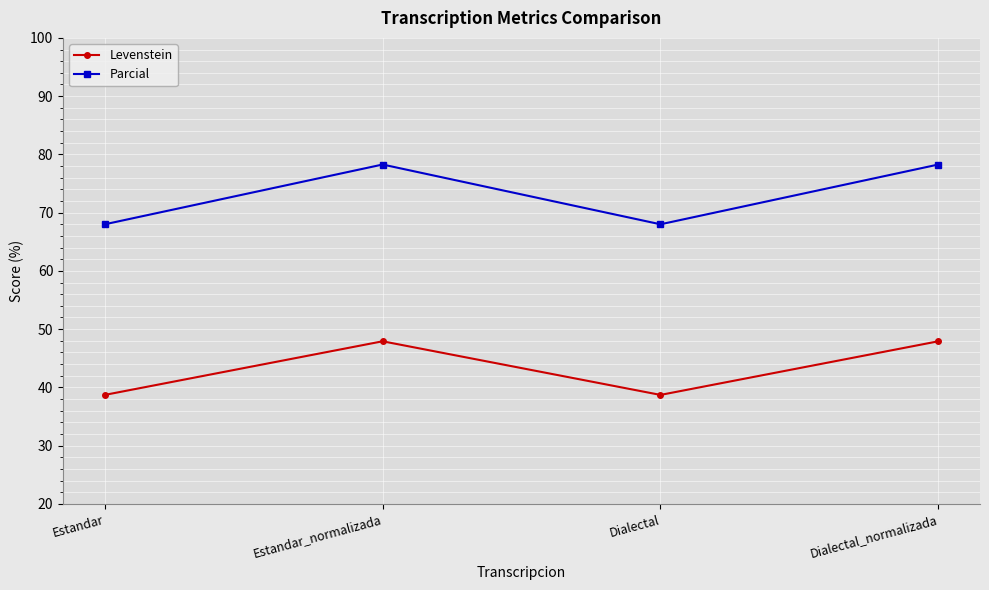

What is the label of the 4th point from the left?

Dialectal_normalizada